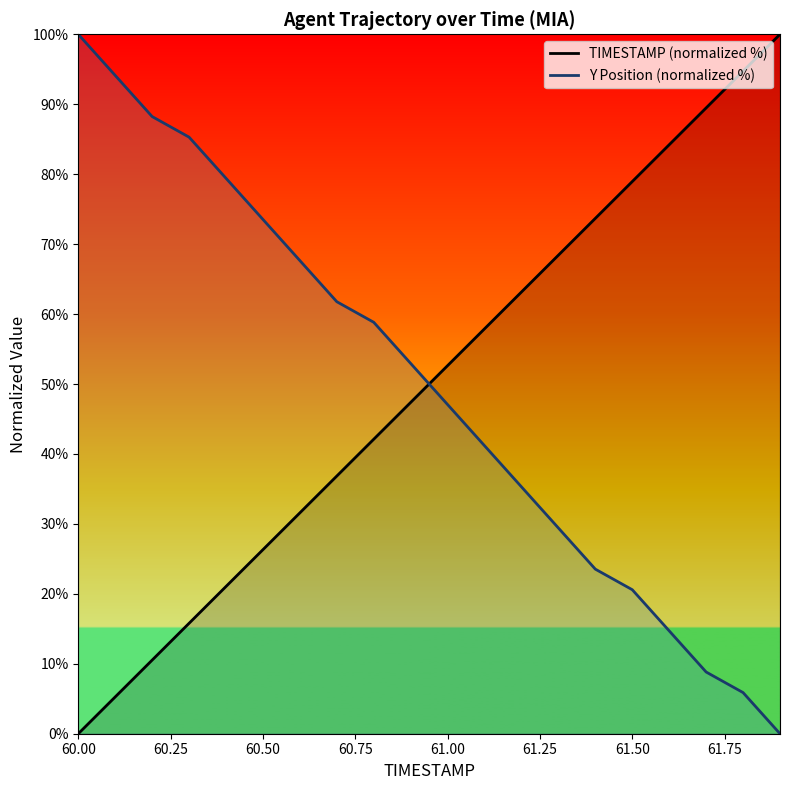

True or false: TIMESTAMP (normalized %) has more than 0 interior local peaks.

False